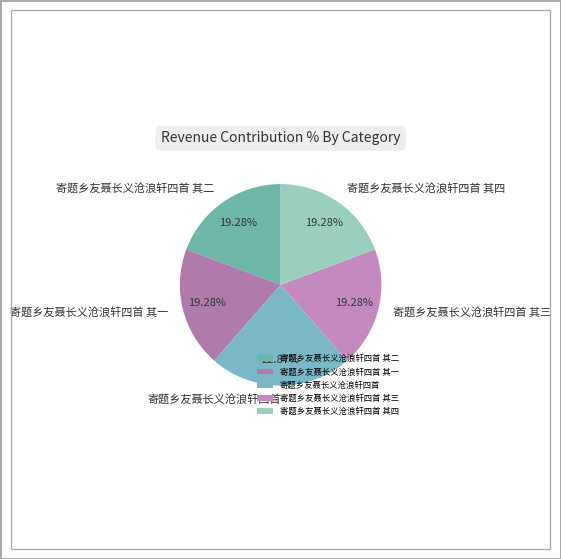

To the nearest percent, what percentage of the pie is 寄题乡友聂长义沧浪轩四首 其四?

19%